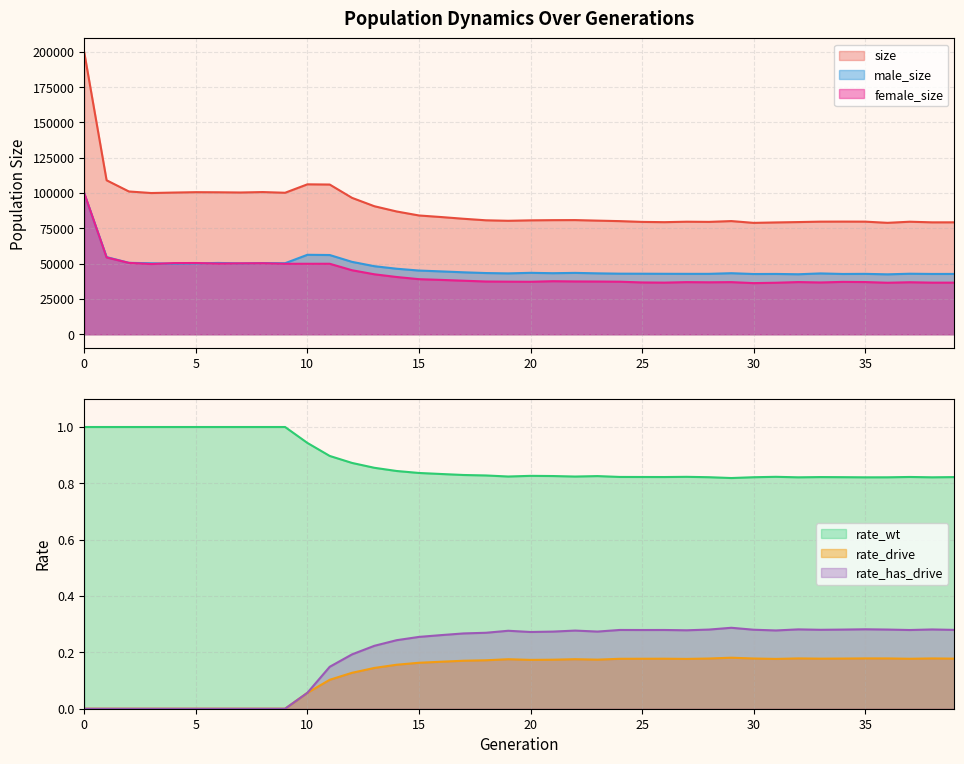

What is the value of the male_size point at the 27th from the left?

42806.0